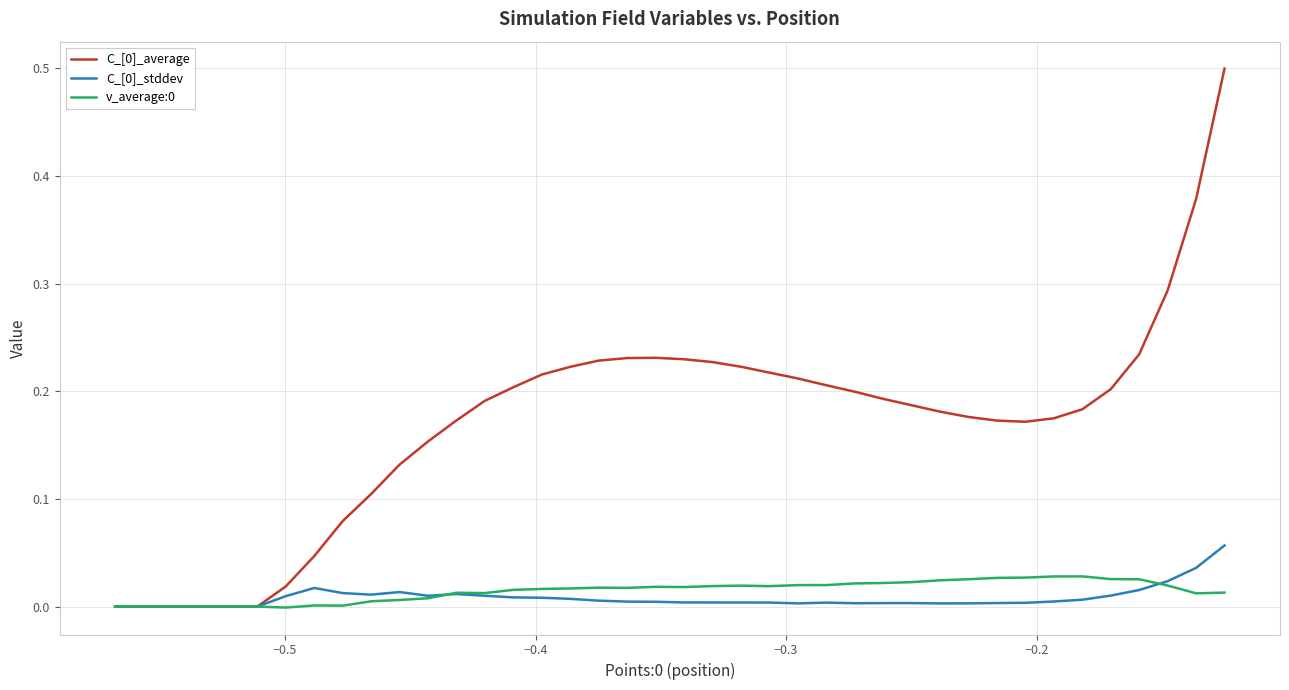

What is the greatest value displayed?

0.5